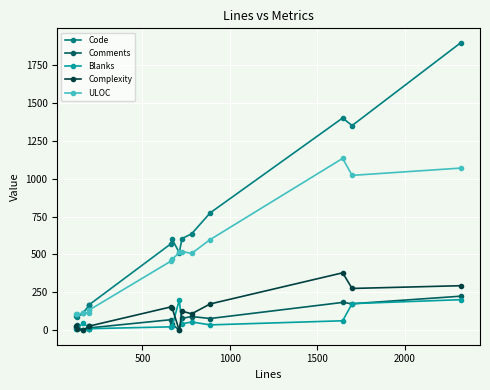

What are all the series names shown in the legend?

Code, Comments, Blanks, Complexity, ULOC